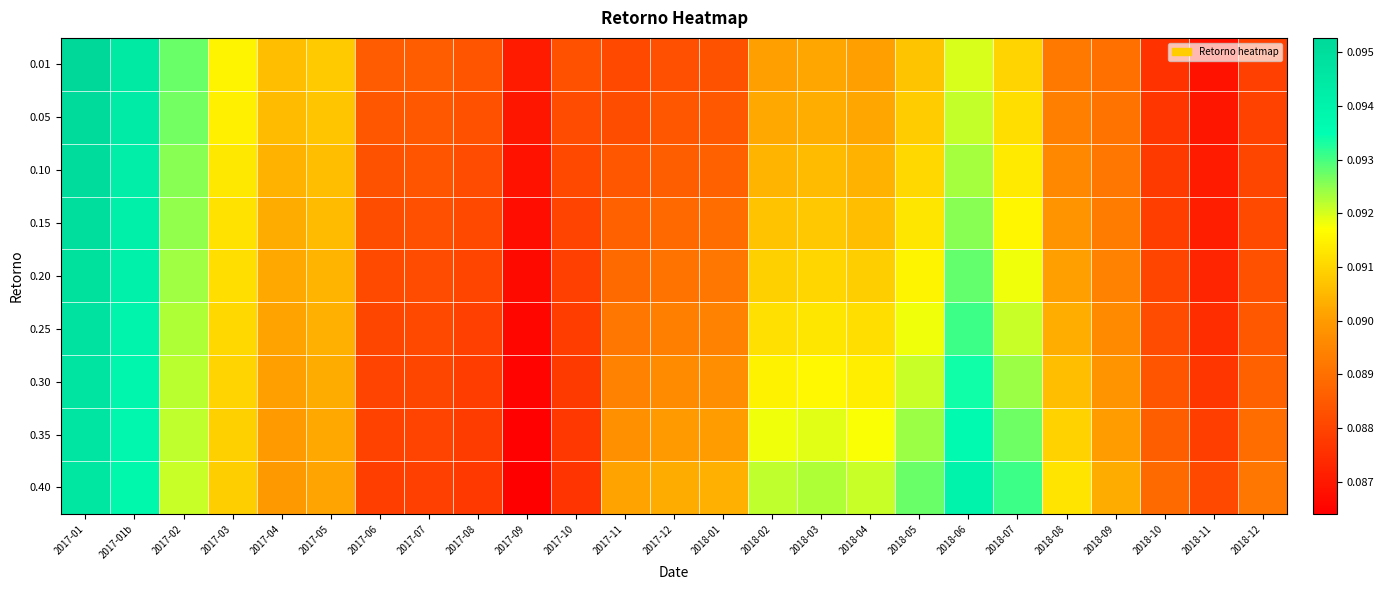

Between 2017-07 and 2018-01, which series saw the biggest shift?

0.40